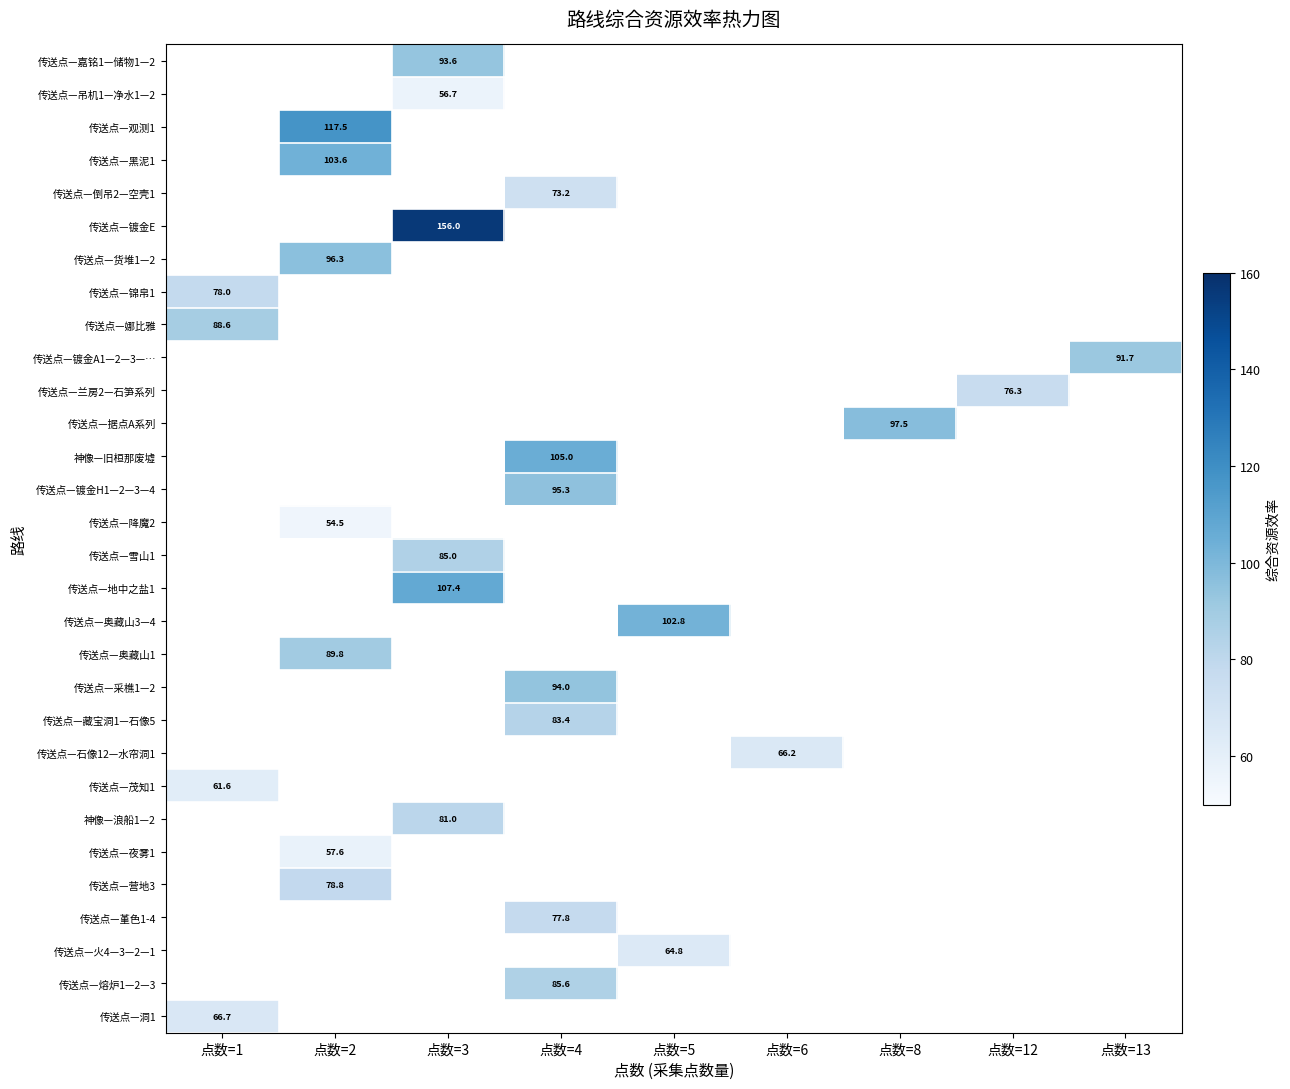

True or false: 传送点—观测1 has a value of 117.5 at 点数=2.

True